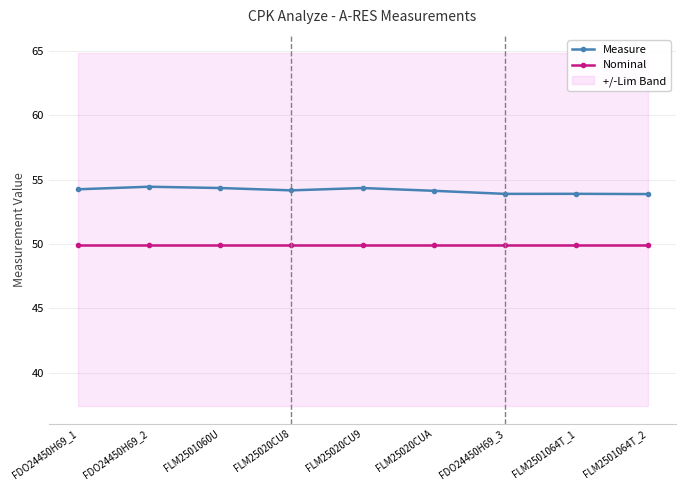

How many lines are shown in the chart?

2